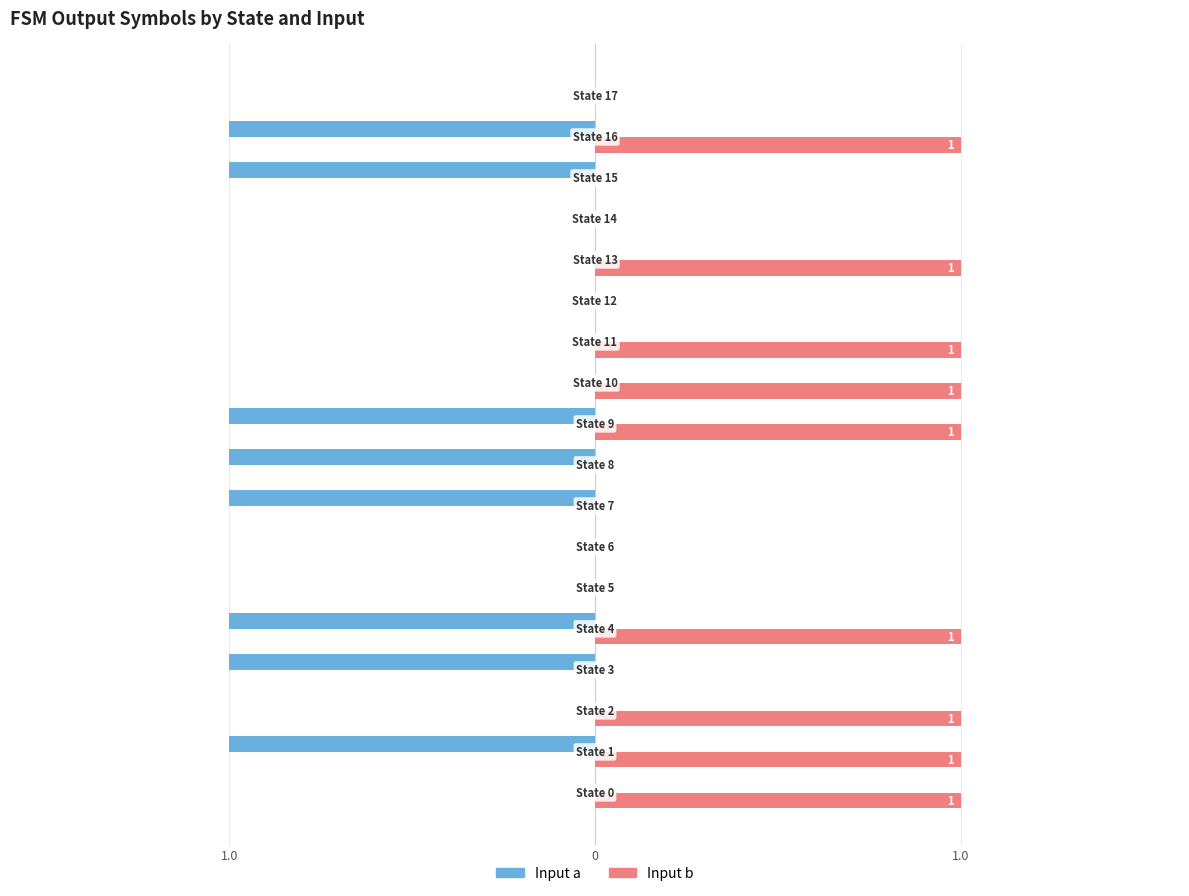

List the series in order of their peak value, lowest first.

Input a, Input b